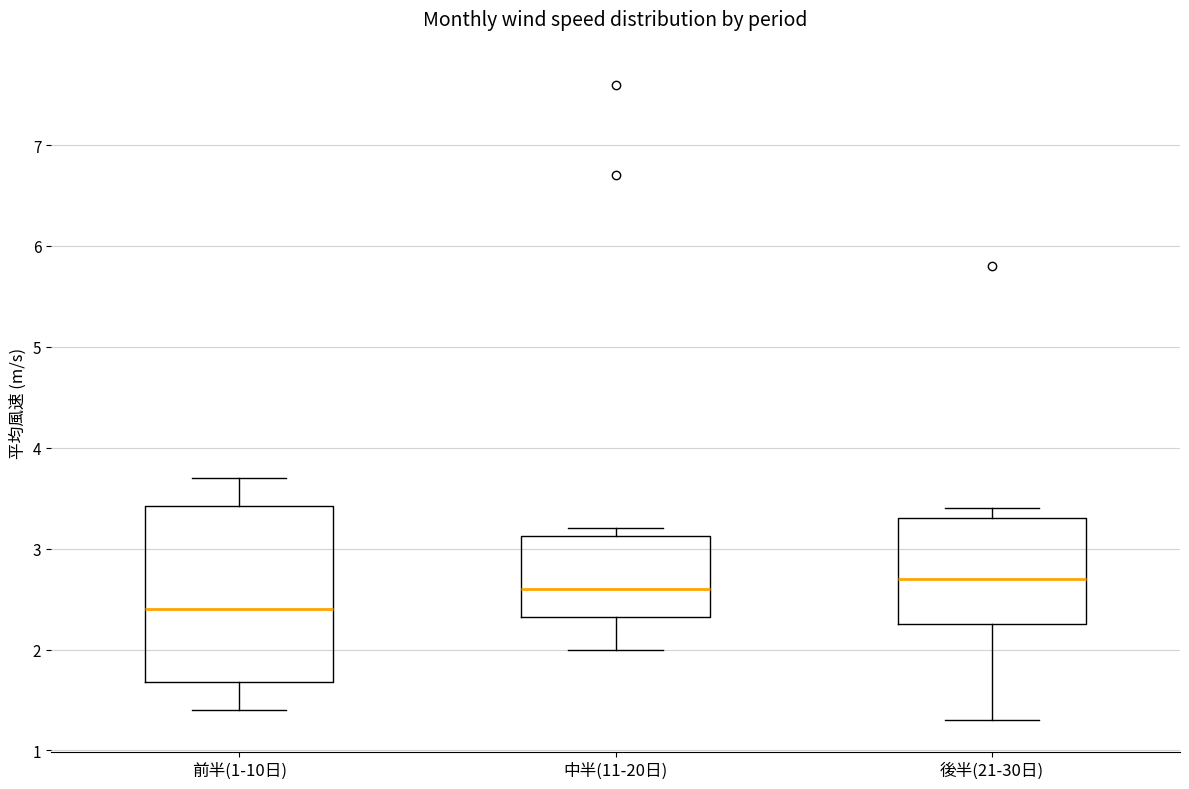

Where does the upper whisker of the box for 後半(21-30日) end on the y-axis? The values are not printed on the chart, so give them approximately, as read against the axis.

3.4